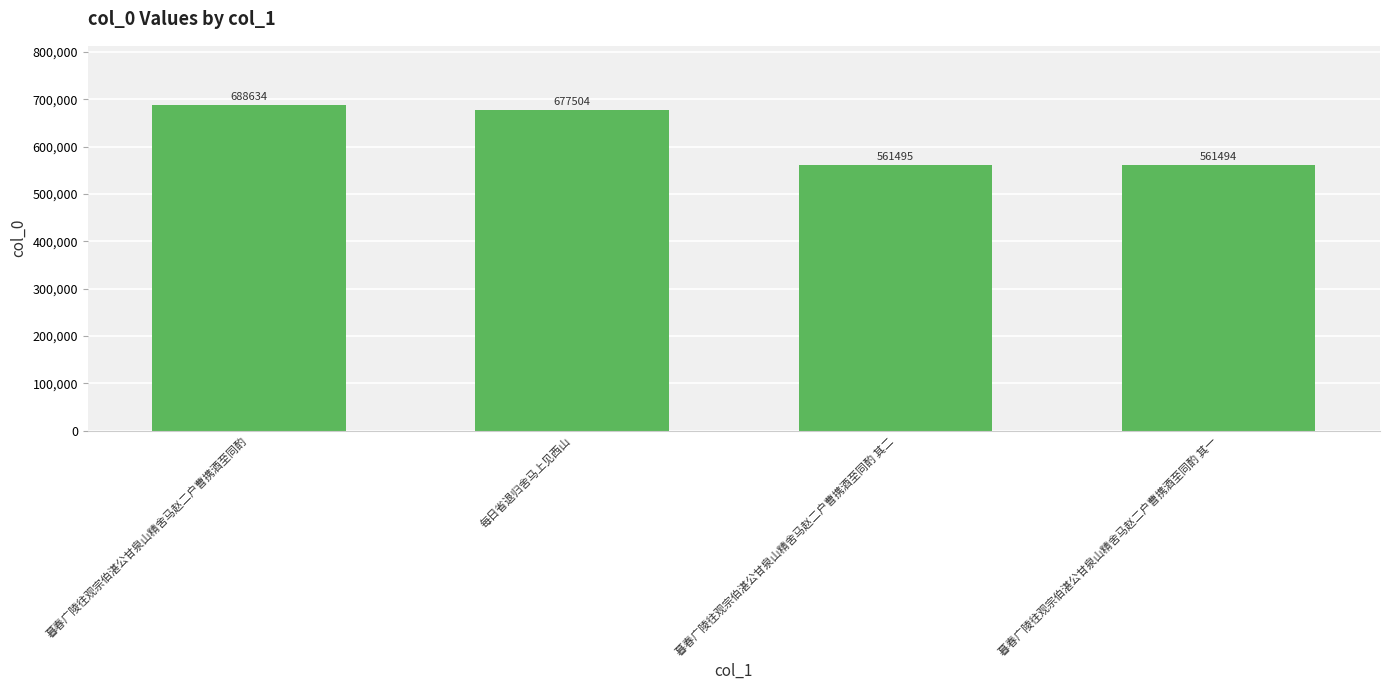

True or false: the data shows 742938 at 暮春广陵往观宗伯湛公甘泉山精舍马赵二户曹携酒至同酌 其二.

False